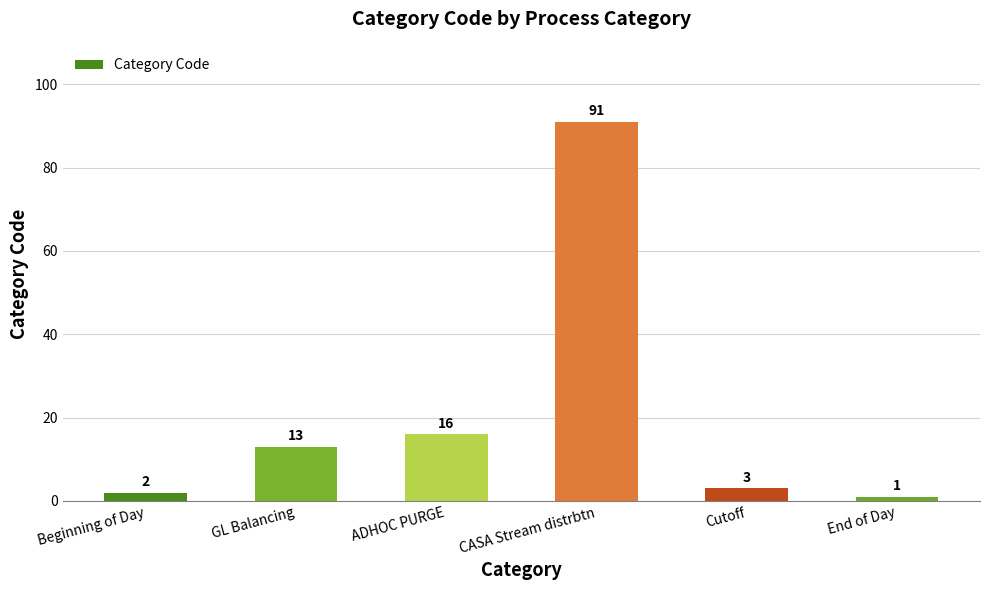

How many data points does each series have?

6